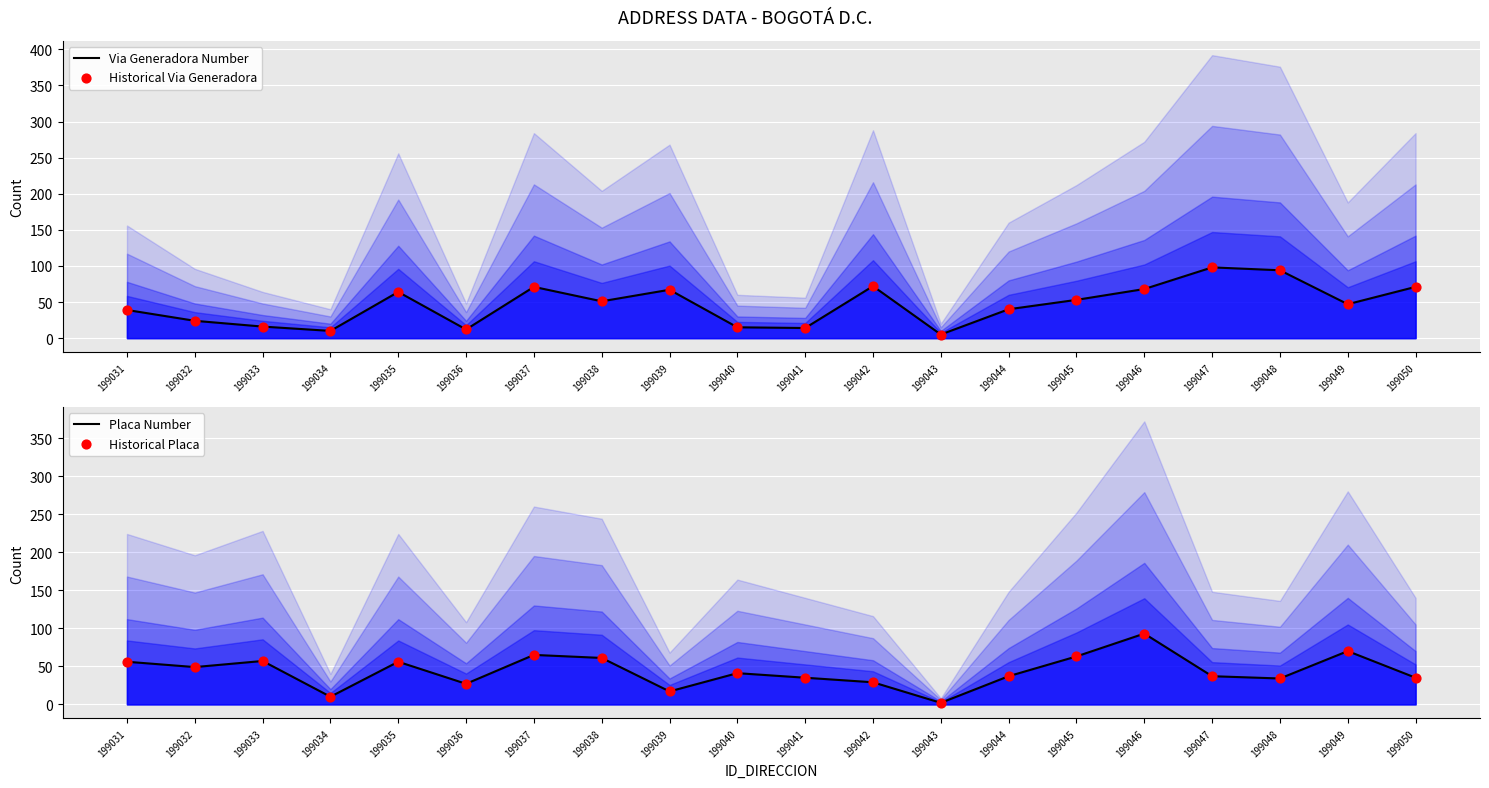

Which series contains the lowest Y value?

Placa Number